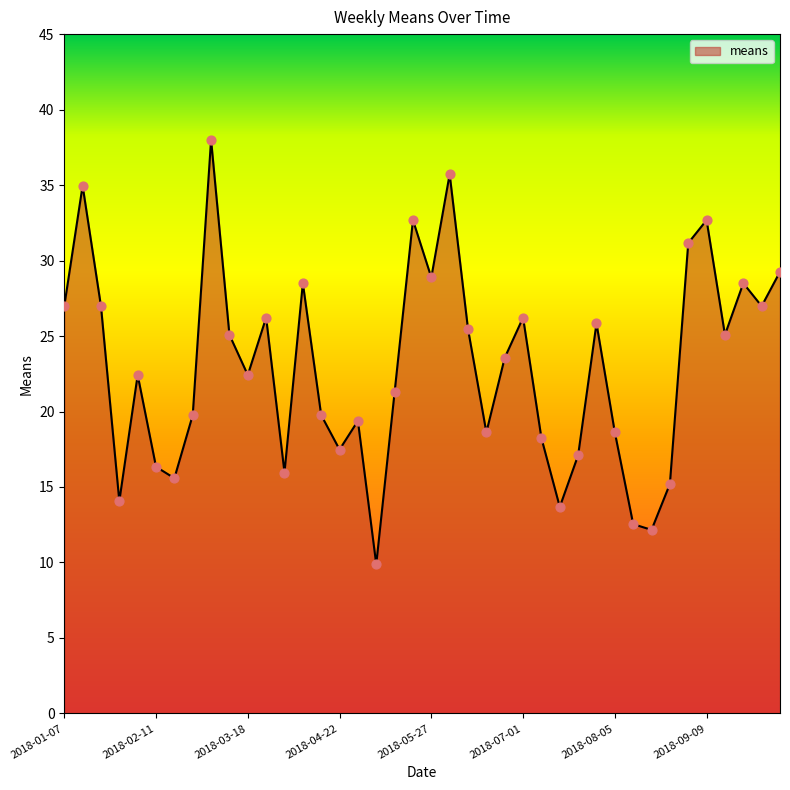

What is the difference between the maximum and minimum values?

28.1